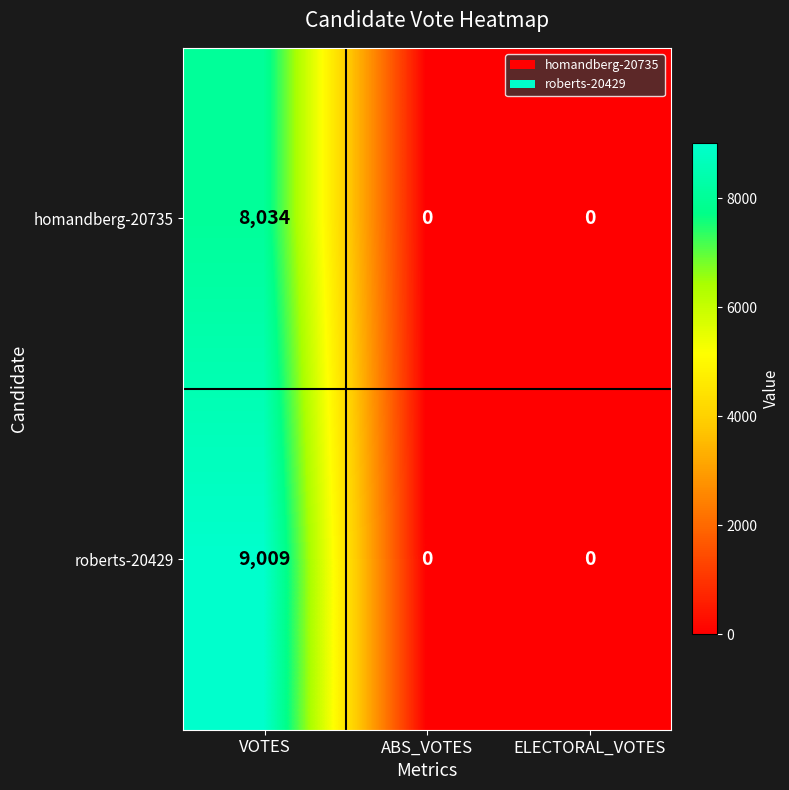

How many data points does each series have?

3